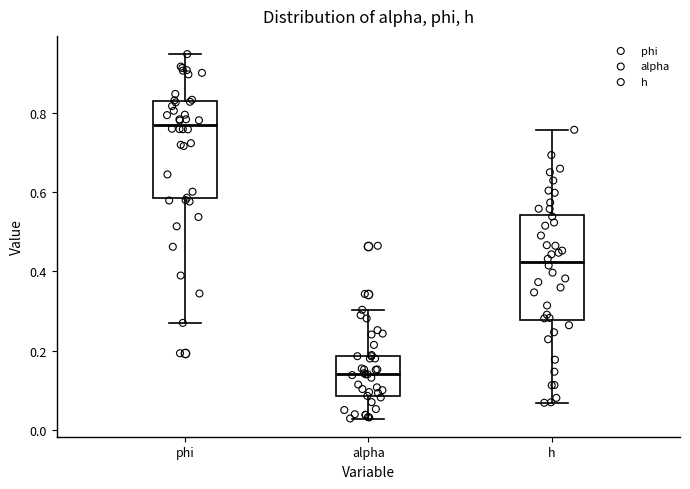

Which box is the tallest, from its lower edge to its upper edge?

h